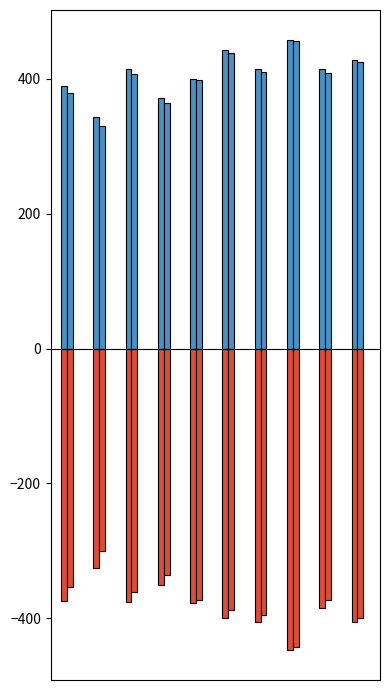

How many data points does each series have?

10